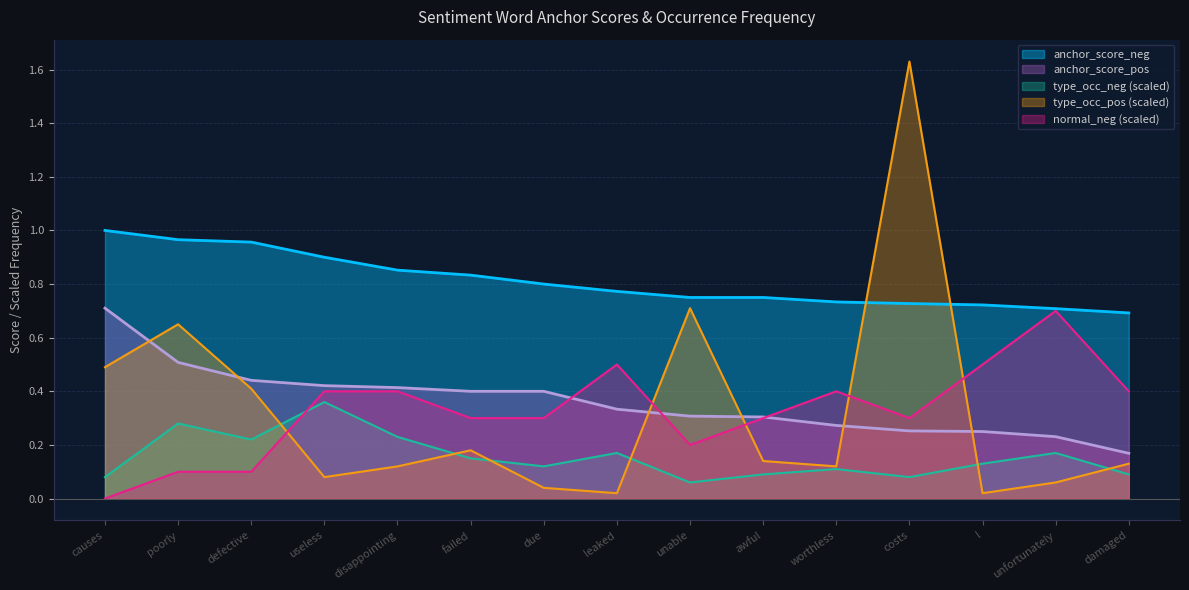

Is the value of normal_neg at defective greater than the value of anchor_score_neg at failed?

No